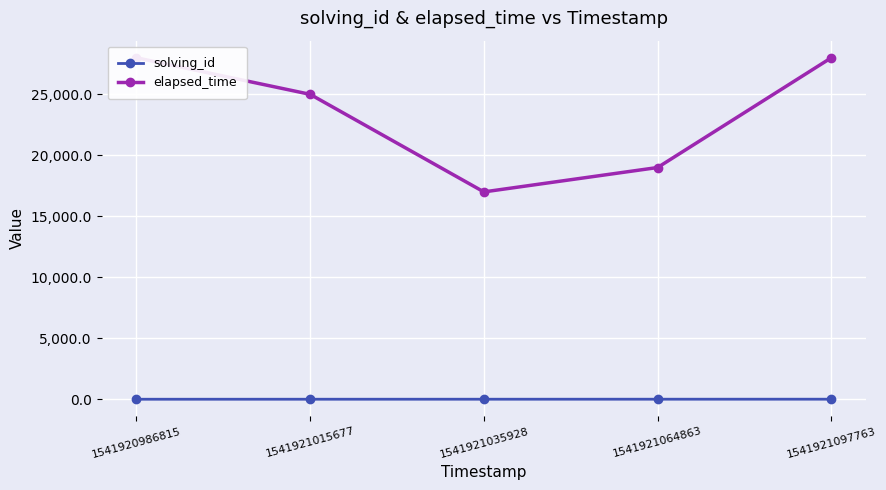

At which label does elapsed_time reach its peak?

1541920986815